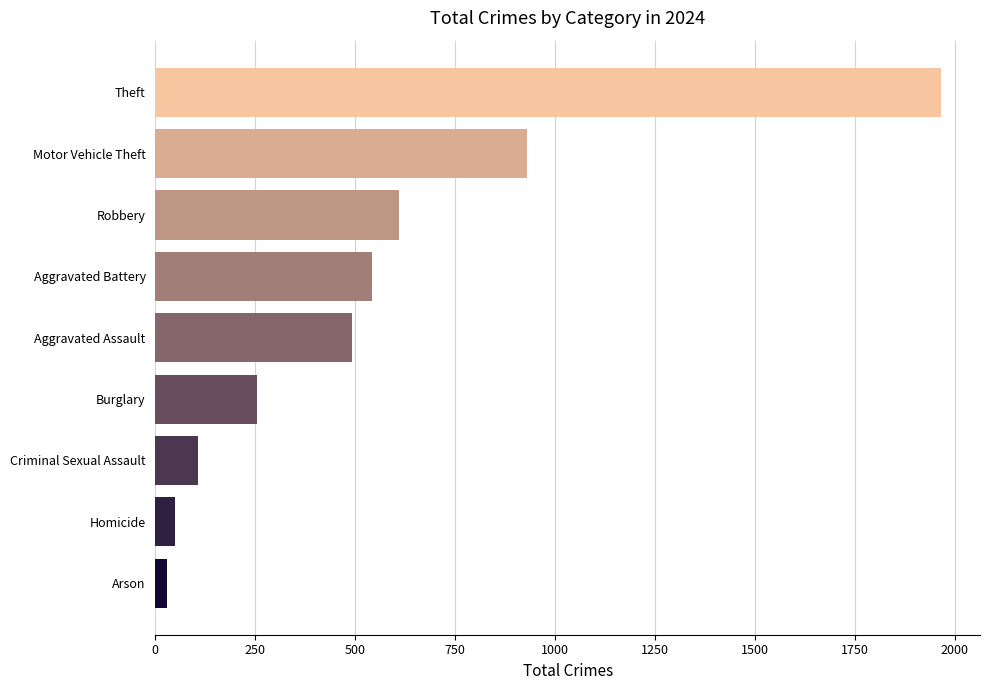

Which has a higher value, Aggravated Battery or Robbery?

Robbery